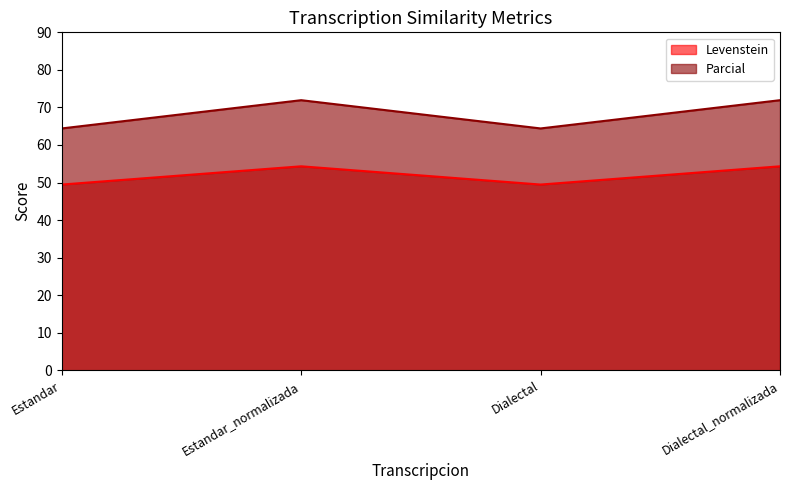

Count the number of data series in this chart.

2